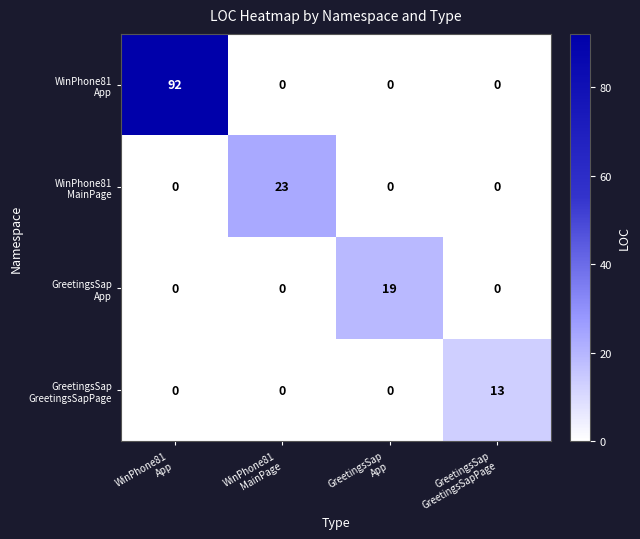

What is the maximum value shown in the chart?

92